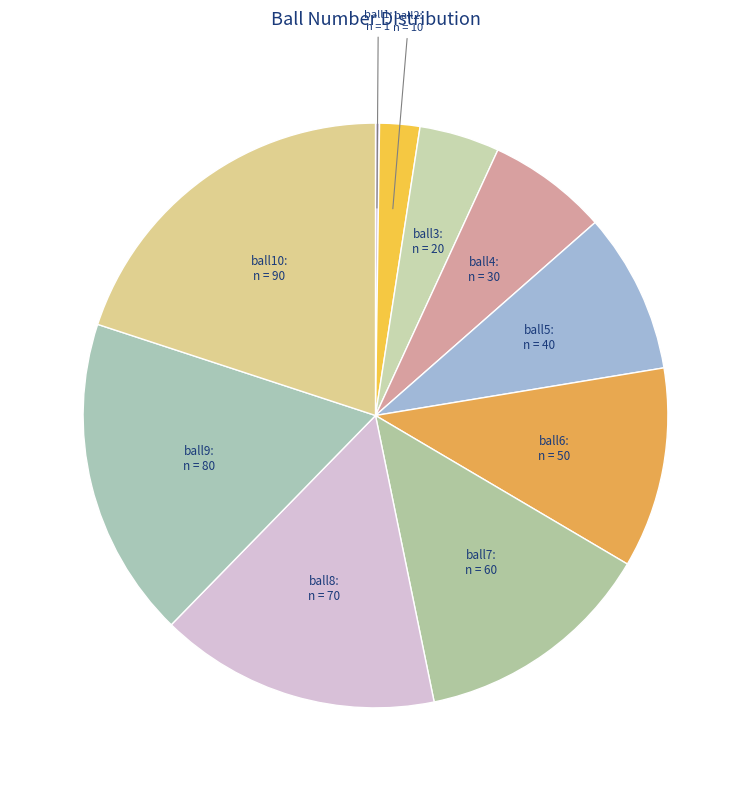

Does any single category account for the majority?

No